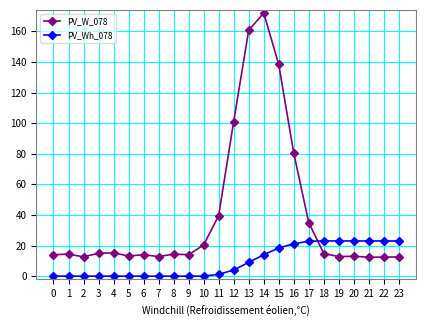

What are all the series names shown in the legend?

PV_W_078, PV_Wh_078